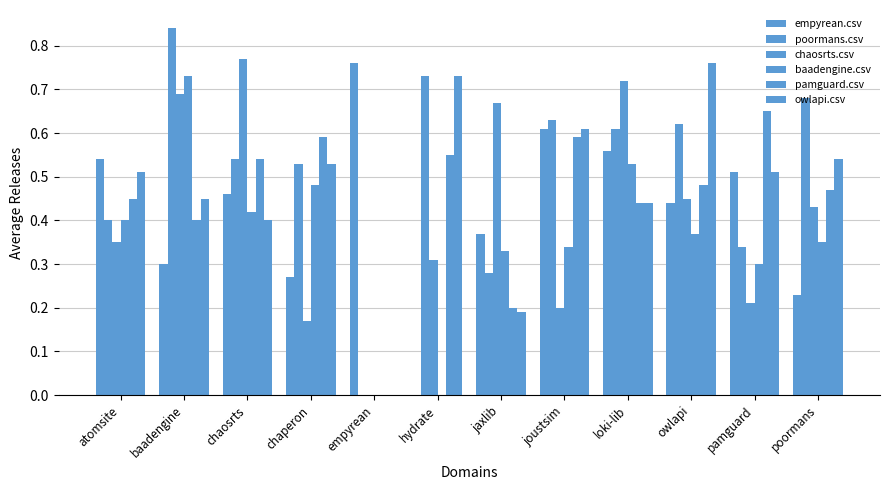

Which category has the highest value in the chaosrts.csv series?

chaosrts